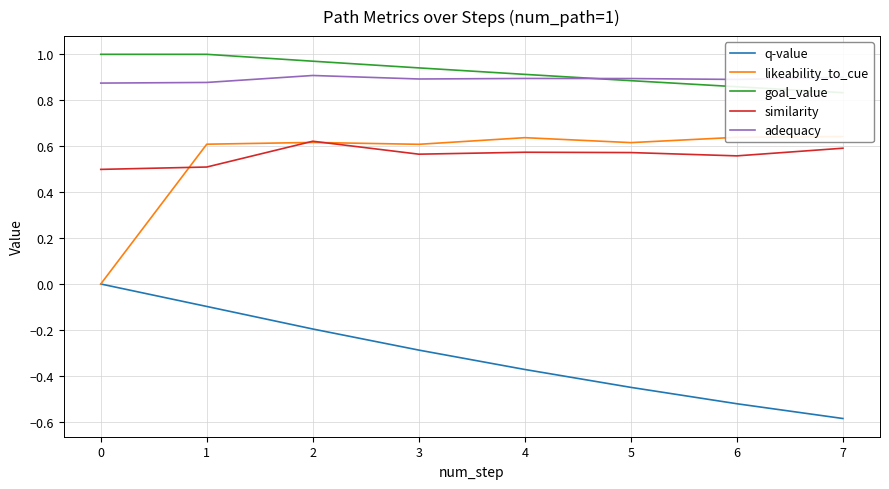

Which series changed the most between 3 and 7?

q-value